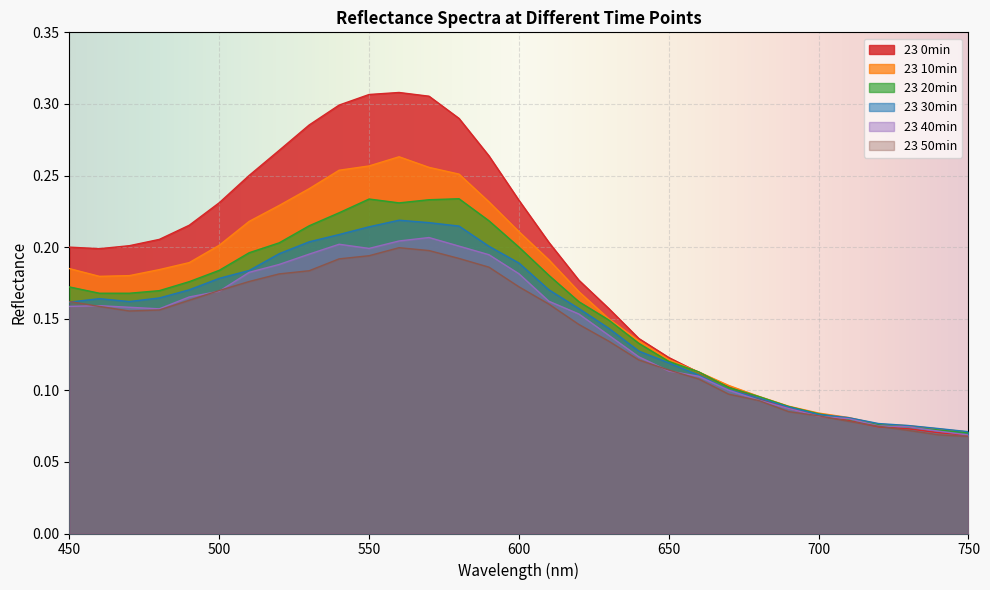

How many distinct data groups are displayed?

6